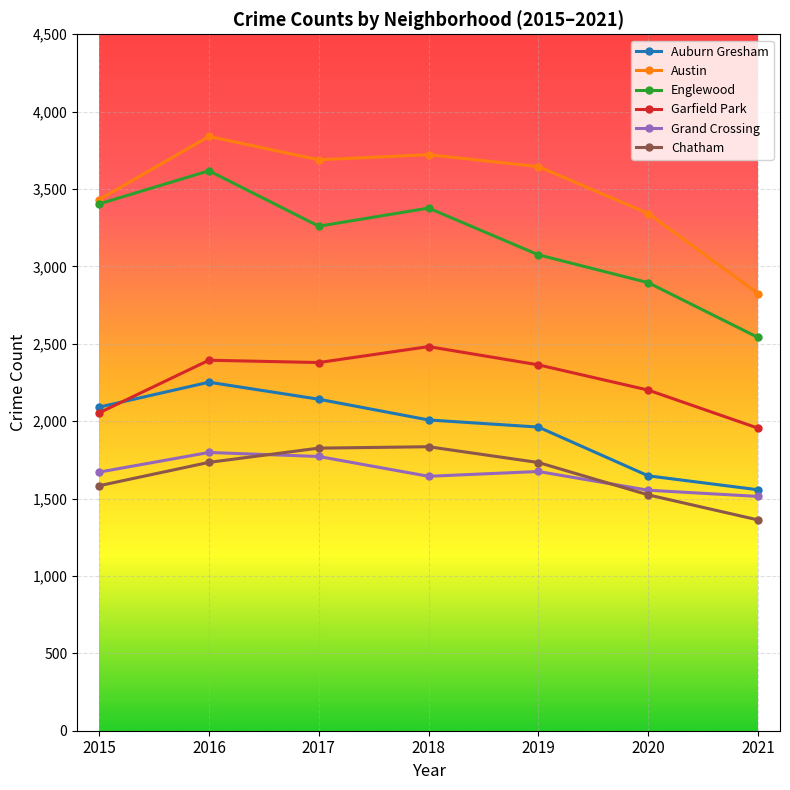

Which series changed the most between 2017 and 2020?

Auburn Gresham